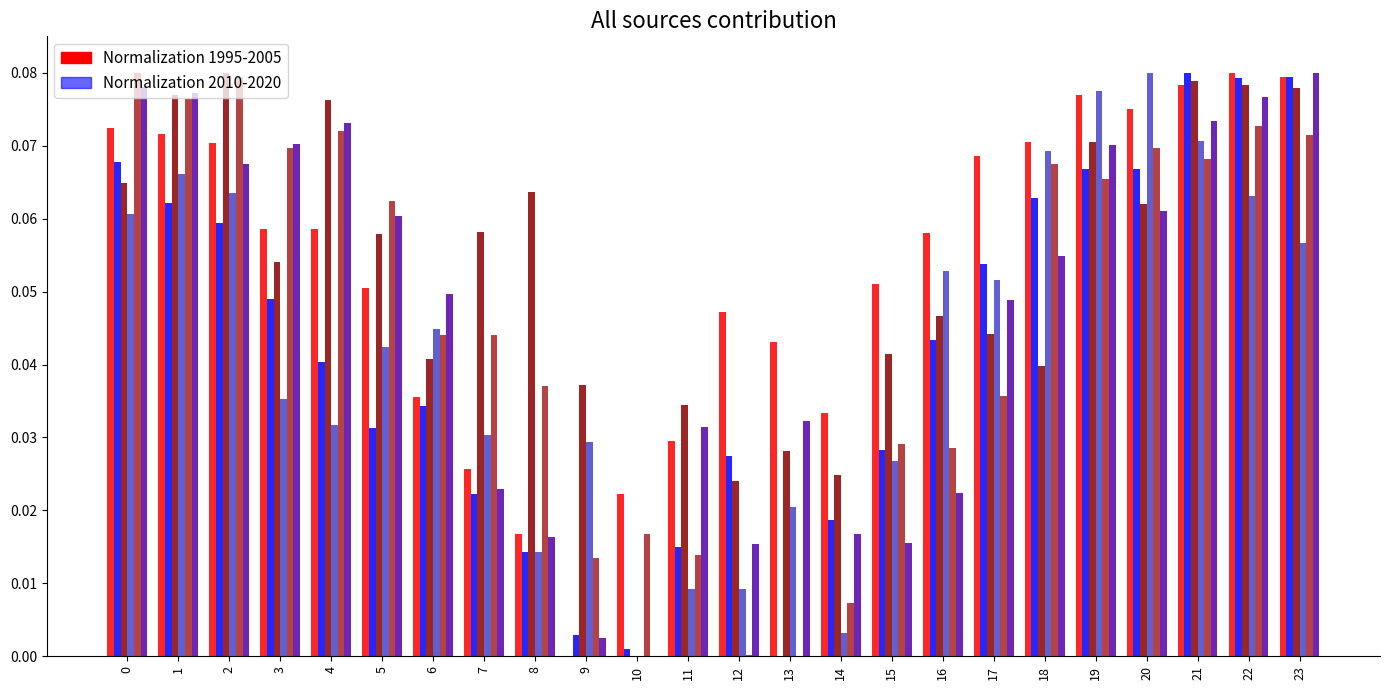

What is the total value across all series at 17?

0.3